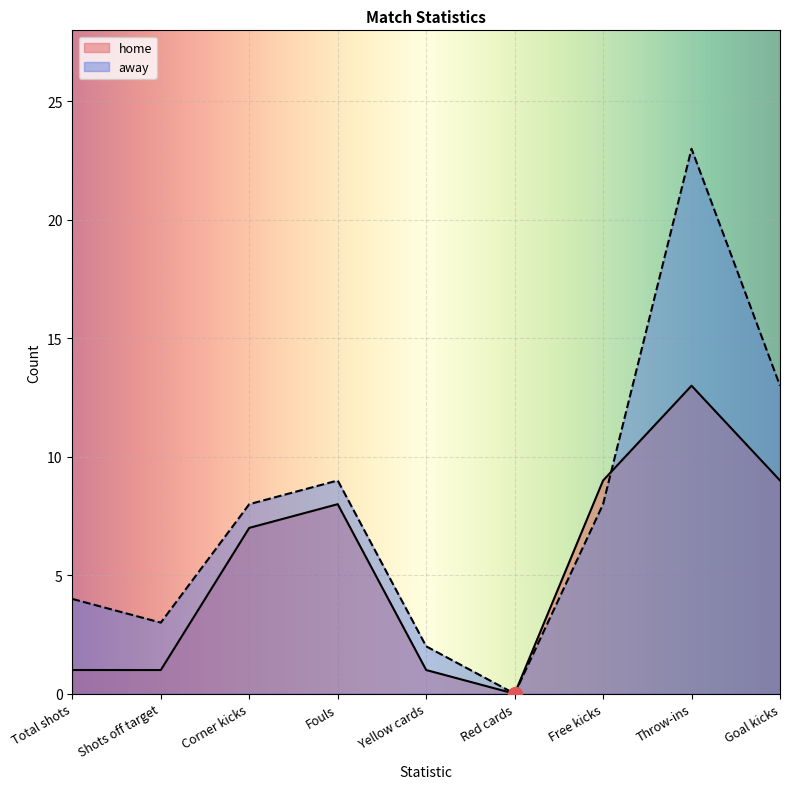

What is the label of the 1st point from the right?

Goal kicks